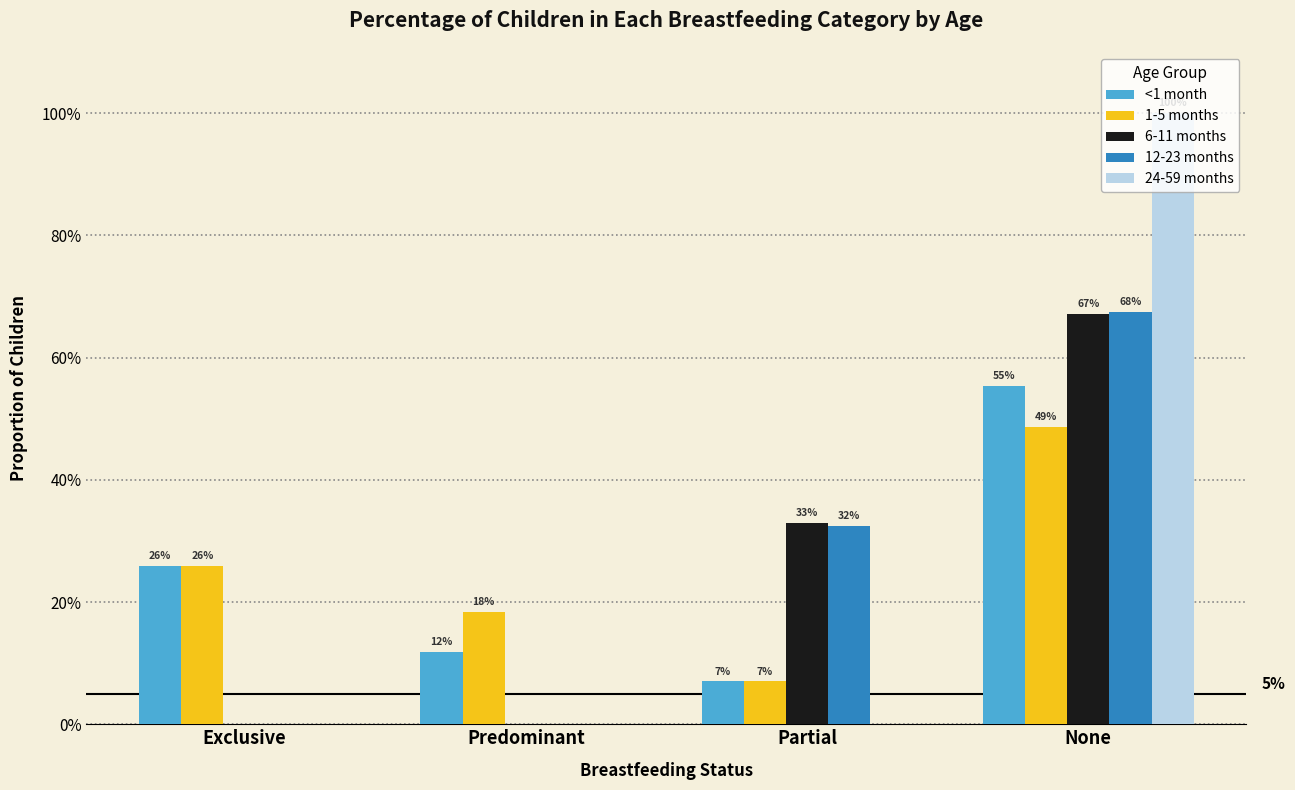

Count the 1-5 months values in the range 0 to 1.

4